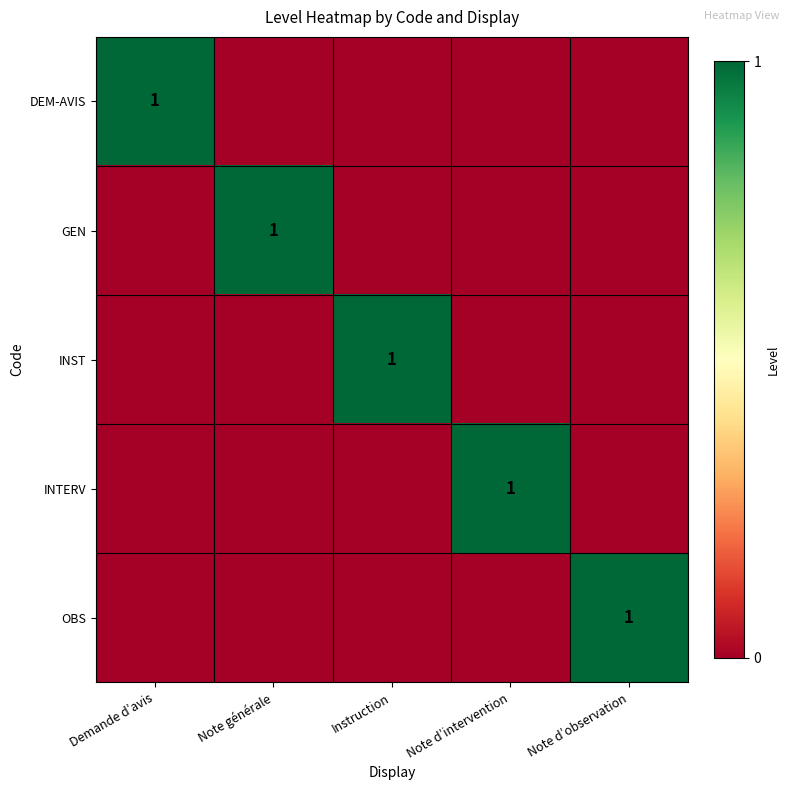

Which series changed the most between Instruction and Note d’observation?

INST